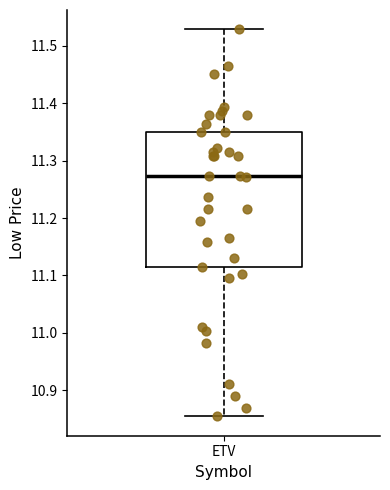

Read this box plot against the y-axis: the position of the median line, the range covered by the box, and the ends of both whiskers. The values are not printed on the chart, so give them approximately, as read against the axis.

median 11.27, box 11.11 to 11.35, whiskers 10.85 to 11.53